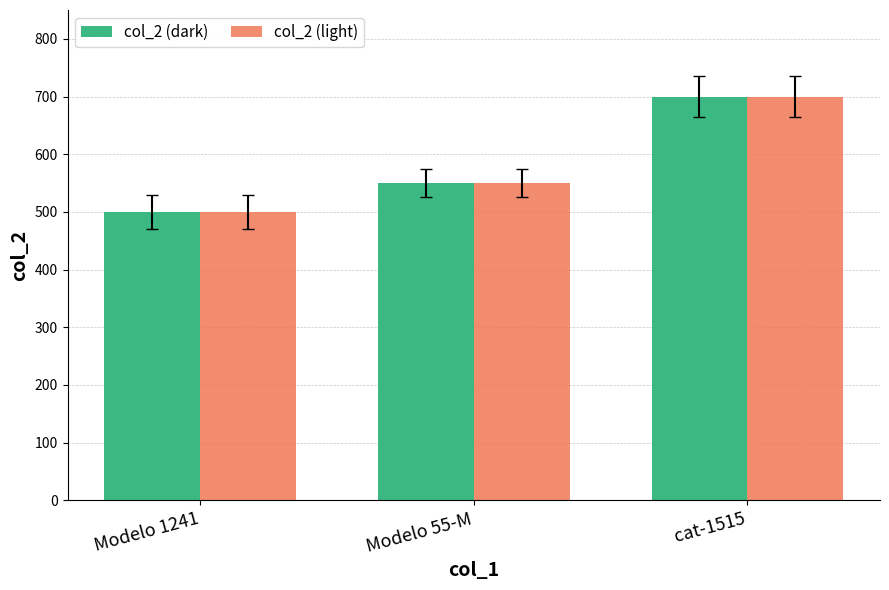

What is the sum of all col_2 (dark) values?

1750